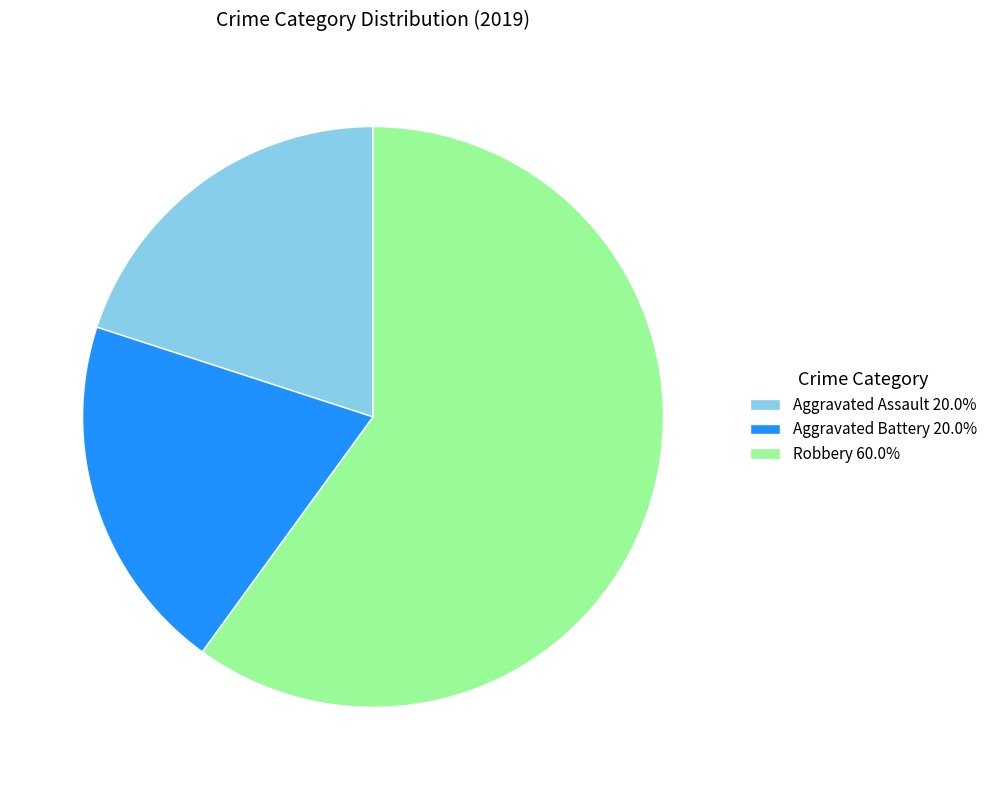

What is the ratio of the value at Aggravated Assault 20.0% to the value at Aggravated Battery 20.0%?

1.0